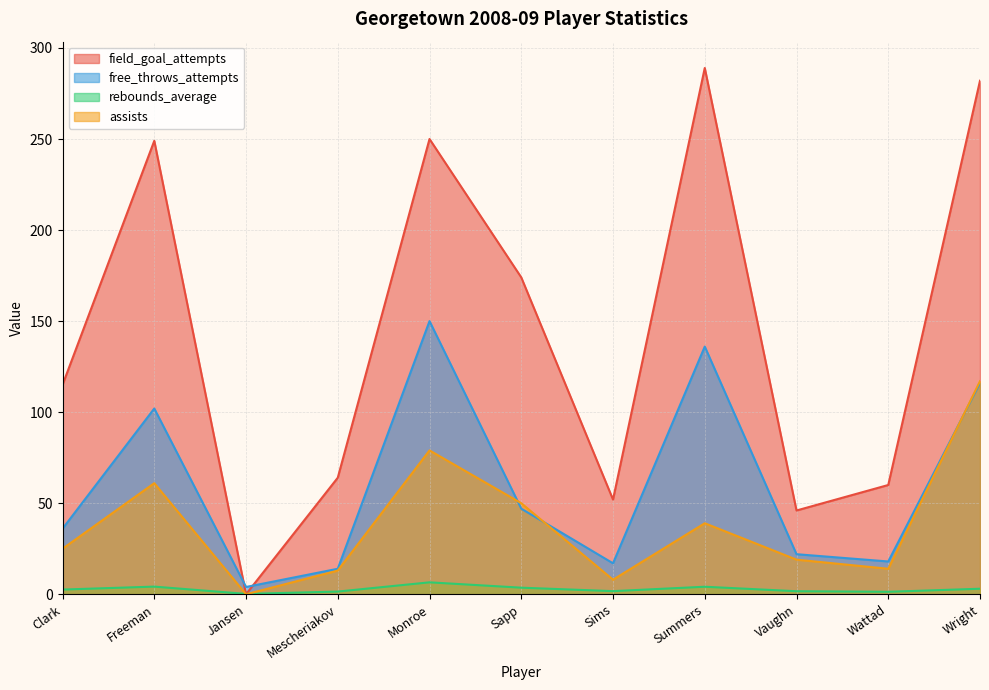

What are all the series names shown in the legend?

field_goal_attempts, free_throws_attempts, rebounds_average, assists